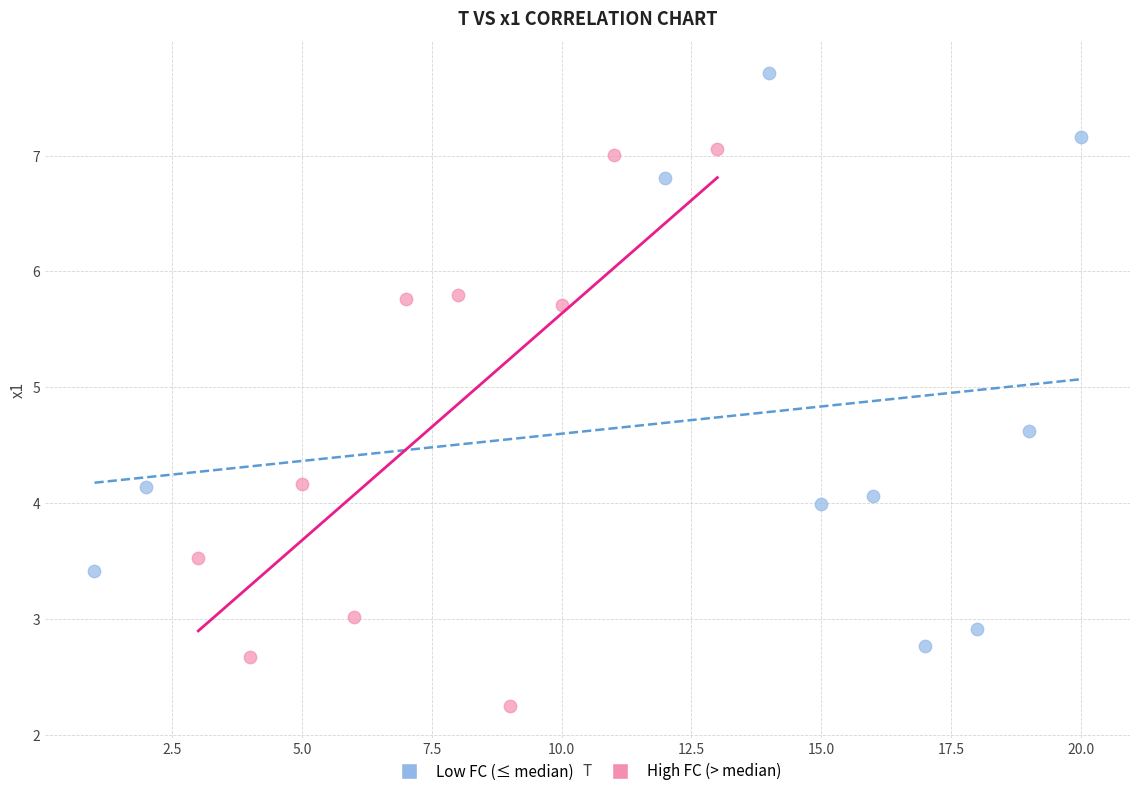

Which series has the largest Y range (max minus min)?

Low FC (≤ median)